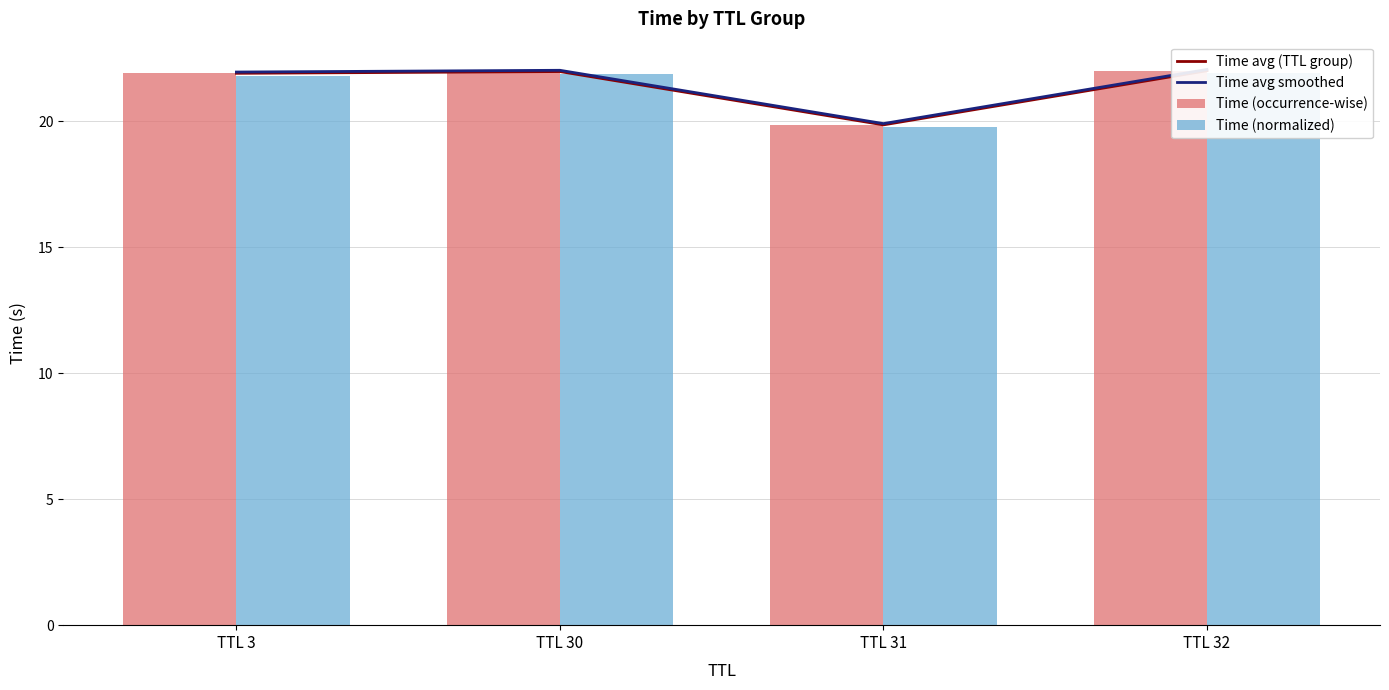

What is the maximum value for Time avg smoothed?

22.1